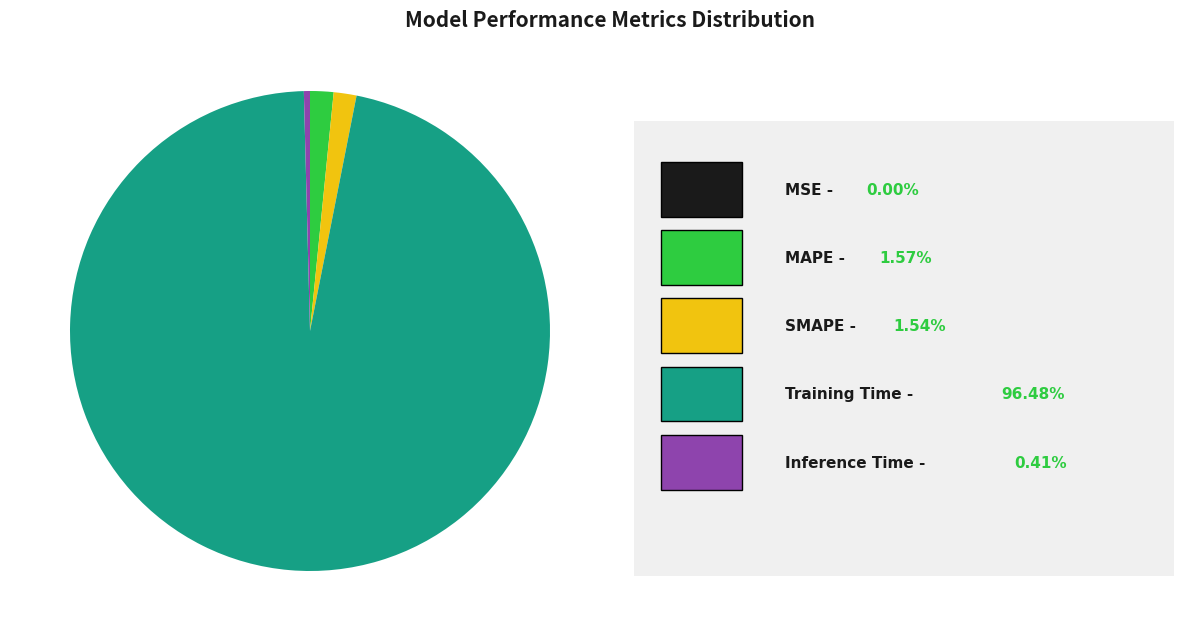

Does any single category account for the majority?

Yes